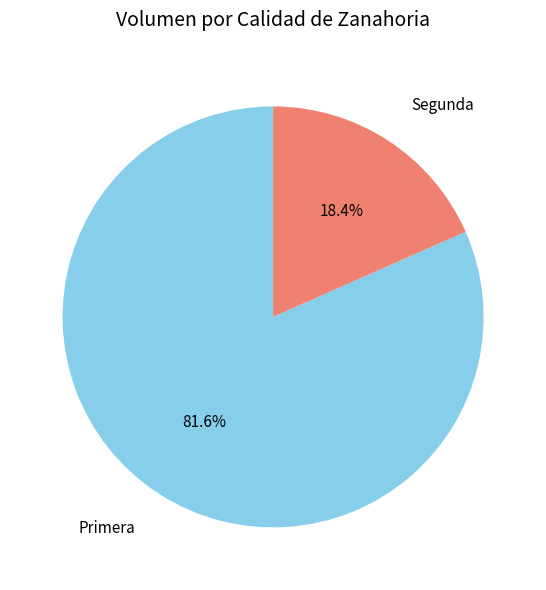

How many segments does this pie chart have?

2